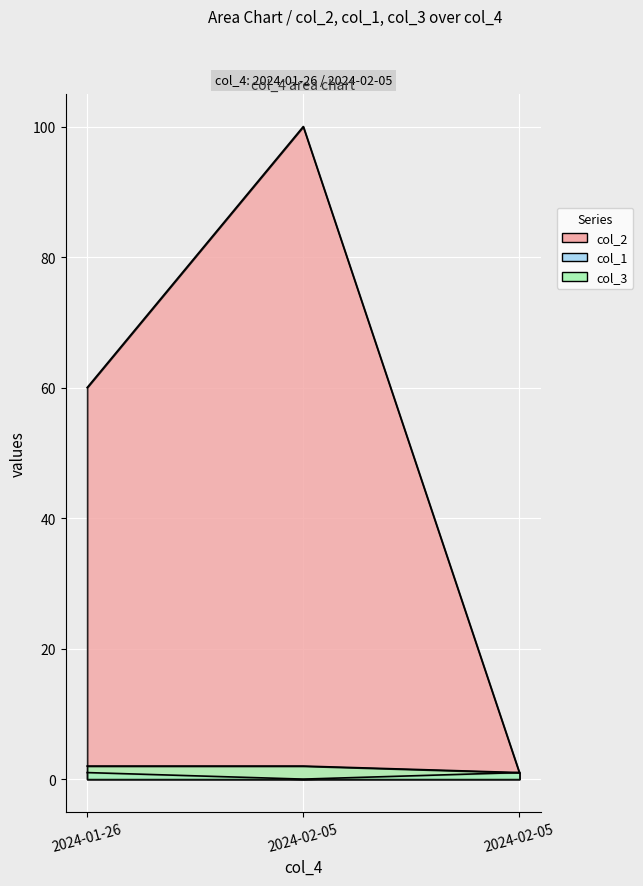

What are all the series names shown in the legend?

col_2, col_1, col_3